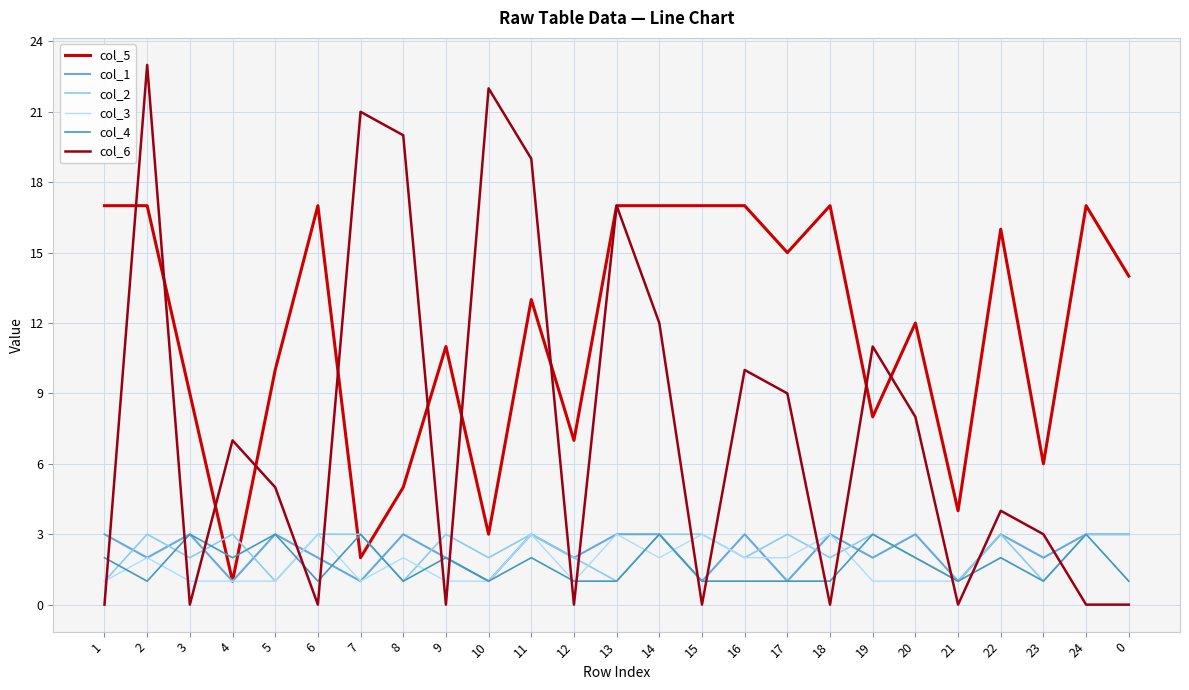

Which series has the largest total across all categories?

col_5